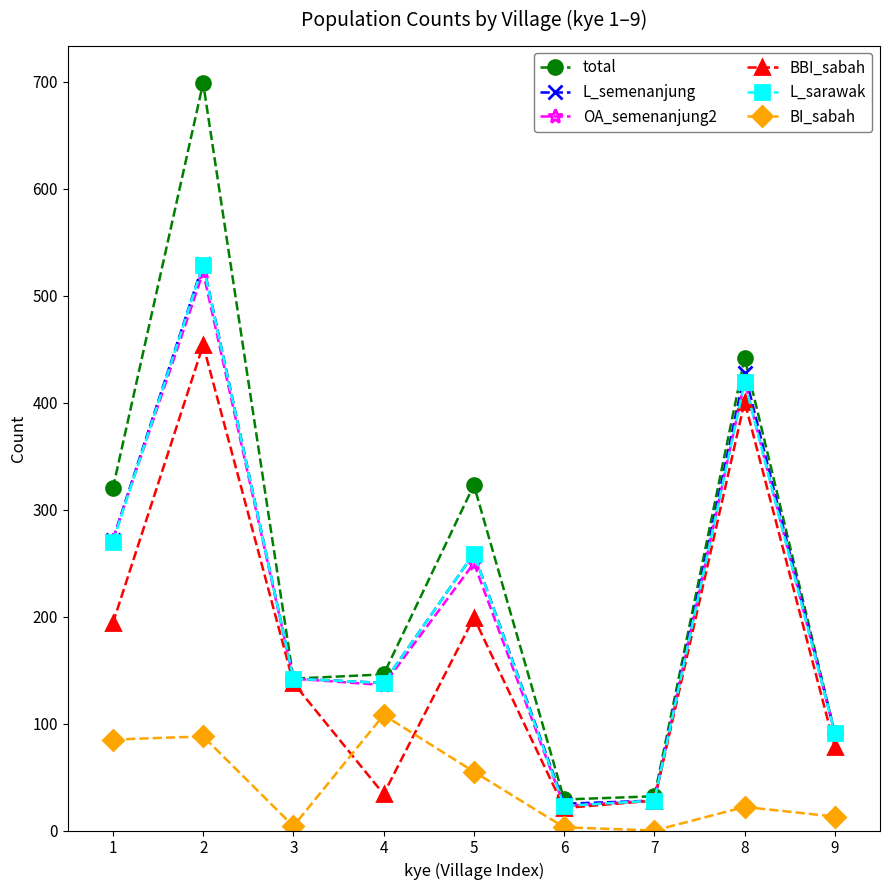

What is the highest value of the L_sarawak series?

529